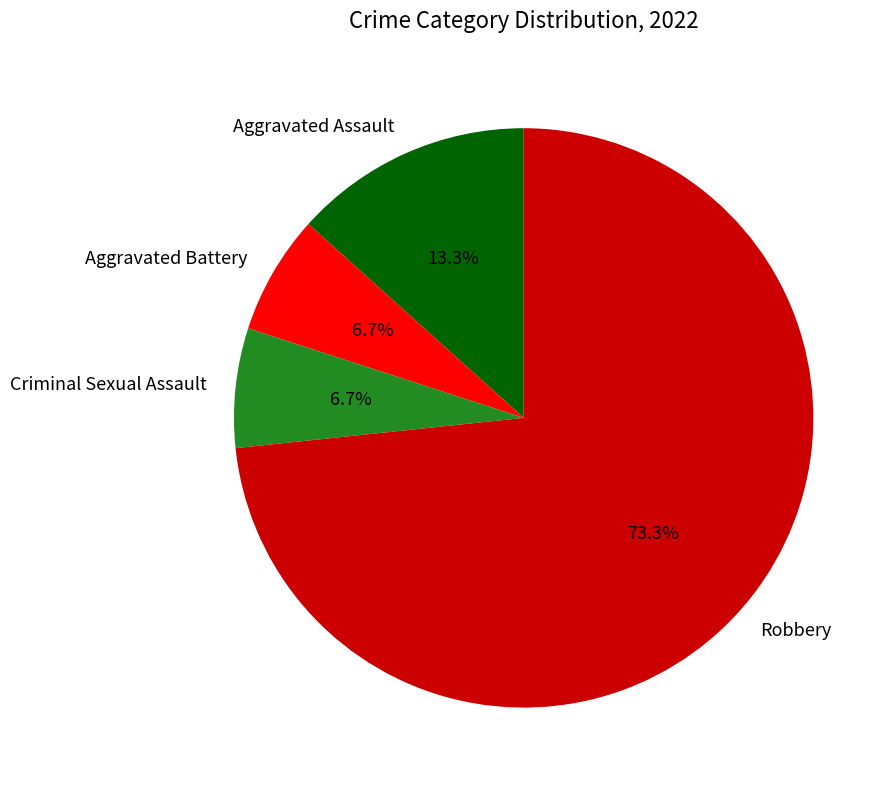

The Criminal Sexual Assault slice represents 7% of the pie. True or false?

True